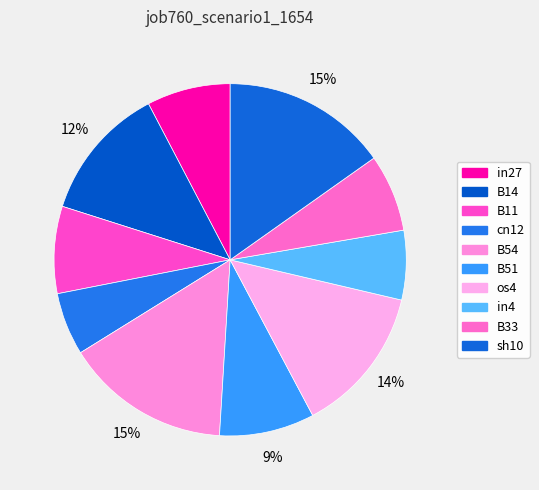

Count the number of slices in the pie.

10